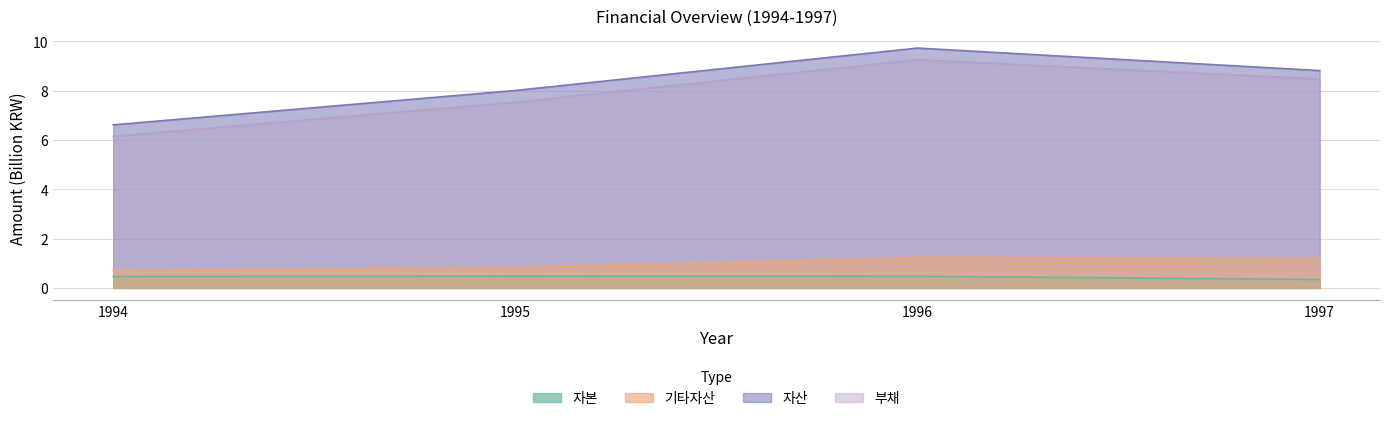

List the series in order of their peak value, lowest first.

자본, 기타자산, 부채, 자산